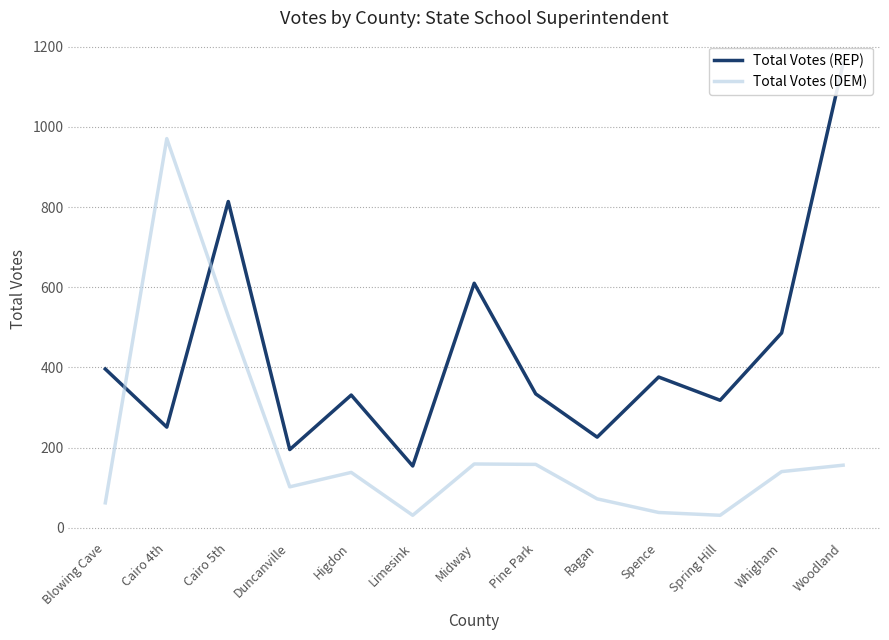

What is the smallest value displayed?

31